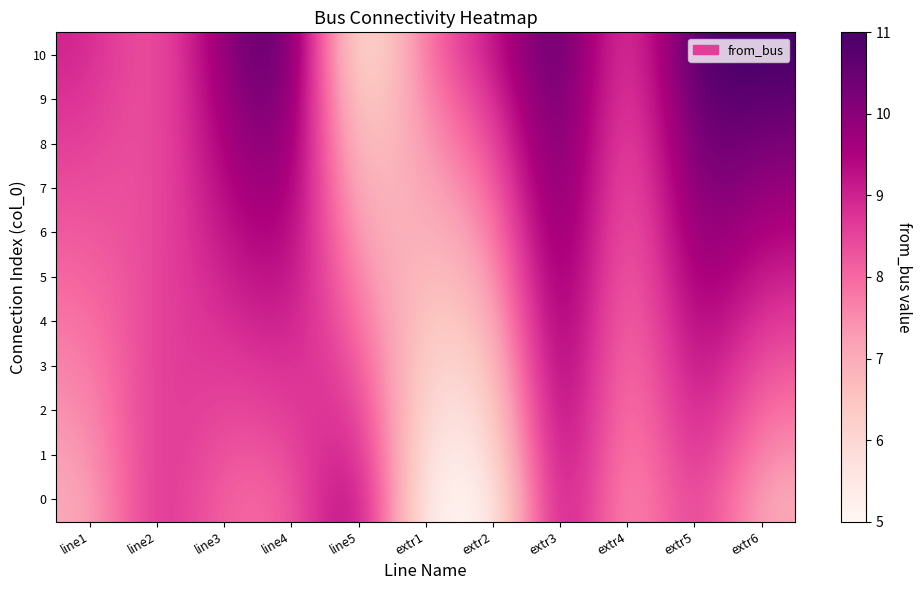

Reading left to right, transcribe all the data shown in this chart.

0: line1=7.0	line2=9.0	line3=8.0	line4=8.0	line5=10.0	extr1=5.0	extr2=5.0	extr3=10.0	extr4=7.0	extr5=9.0	extr6=7.0
1: line1=7.2	line2=8.9	line3=8.2	line4=8.3	line5=9.5	extr1=5.3	extr2=5.4	extr3=10.1	extr4=7.1	extr5=9.2	extr6=7.4
2: line1=7.4	line2=8.8	line3=8.4	line4=8.6	line5=9.0	extr1=5.6	extr2=5.8	extr3=10.2	extr4=7.2	extr5=9.4	extr6=7.8
3: line1=7.6	line2=8.7	line3=8.6	line4=8.9	line5=8.5	extr1=5.9	extr2=6.2	extr3=10.3	extr4=7.3	extr5=9.6	extr6=8.2
4: line1=7.8	line2=8.6	line3=8.8	line4=9.2	line5=8.0	extr1=6.2	extr2=6.6	extr3=10.4	extr4=7.4	extr5=9.8	extr6=8.6
5: line1=8.0	line2=8.5	line3=9.0	line4=9.5	line5=7.5	extr1=6.5	extr2=7.0	extr3=10.5	extr4=7.5	extr5=10.0	extr6=9.0
6: line1=8.2	line2=8.4	line3=9.2	line4=9.8	line5=7.0	extr1=6.8	extr2=7.4	extr3=10.6	extr4=7.6	extr5=10.2	extr6=9.4
7: line1=8.4	line2=8.3	line3=9.4	line4=10.1	line5=6.5	extr1=7.1	extr2=7.8	extr3=10.7	extr4=7.7	extr5=10.4	extr6=9.8
8: line1=8.6	line2=8.2	line3=9.6	line4=10.4	line5=6.0	extr1=7.4	extr2=8.2	extr3=10.8	extr4=7.8	extr5=10.6	extr6=10.2
9: line1=8.8	line2=8.1	line3=9.8	line4=10.7	line5=5.5	extr1=7.7	extr2=8.6	extr3=10.9	extr4=7.9	extr5=10.8	extr6=10.6
10: line1=9.0	line2=8.0	line3=10.0	line4=11.0	line5=5.0	extr1=8.0	extr2=9.0	extr3=11.0	extr4=8.0	extr5=11.0	extr6=11.0